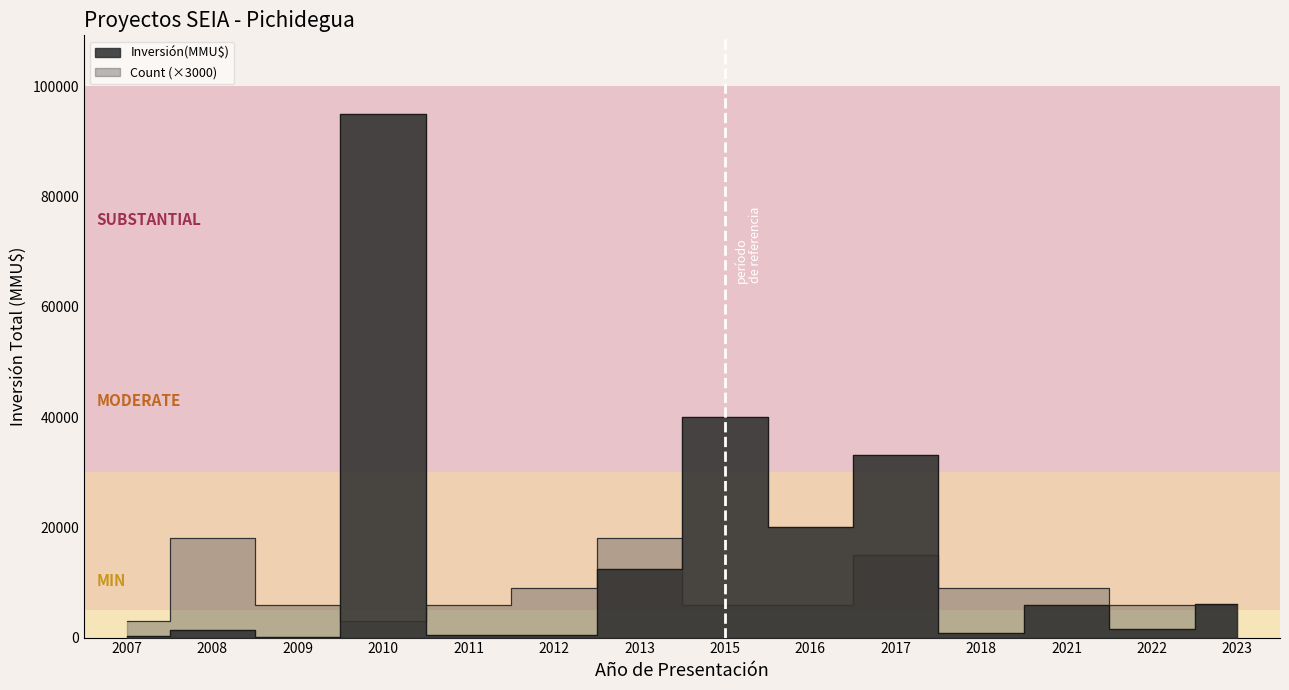

The Inversión(MMU$) series shows 137 at 23. True or false?

False